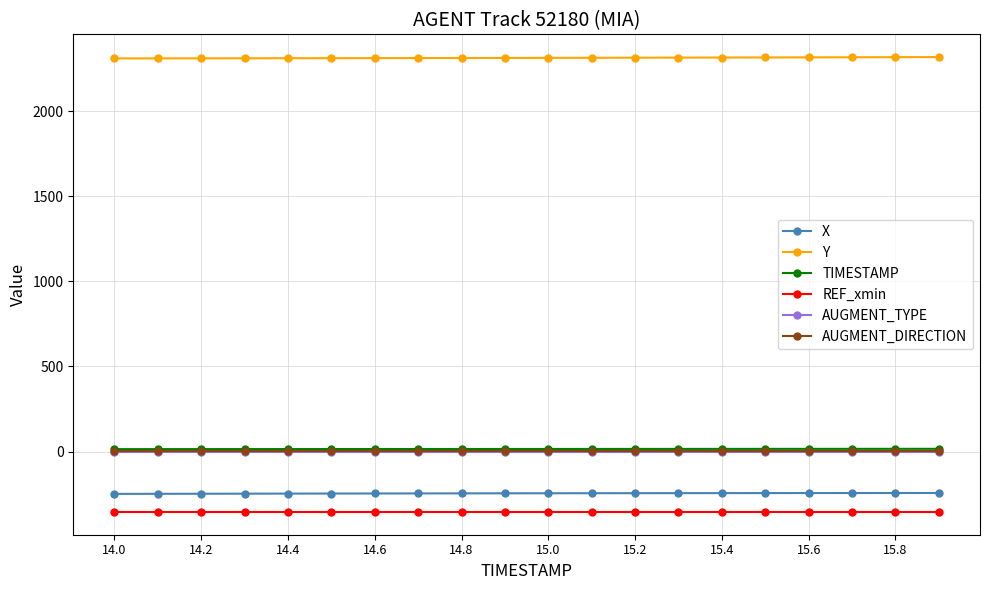

True or false: AUGMENT_TYPE and AUGMENT_DIRECTION cross at least once.

False